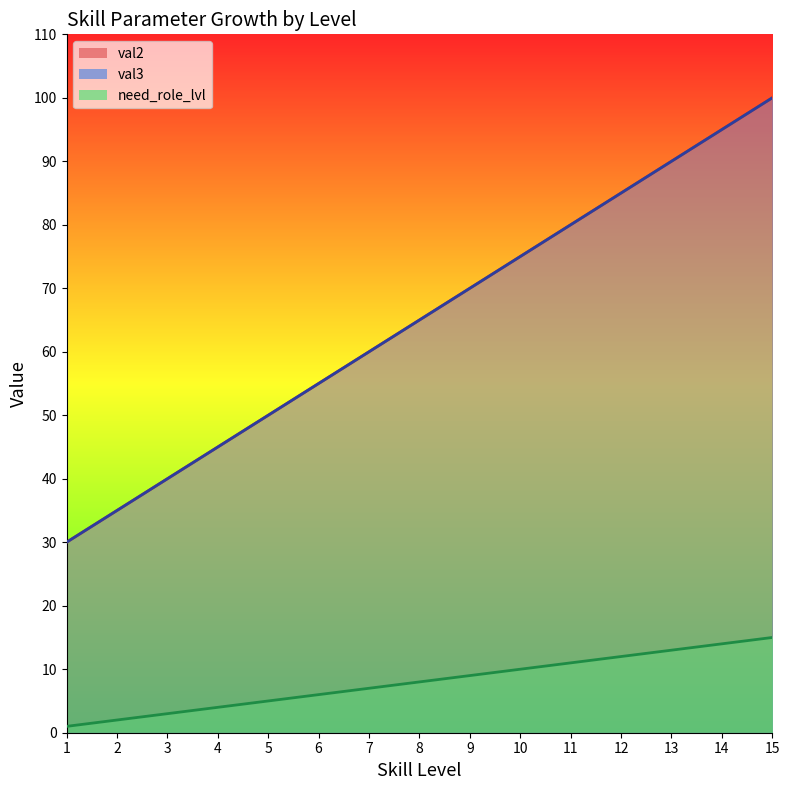

Which has a higher value, 6 or 9?

9